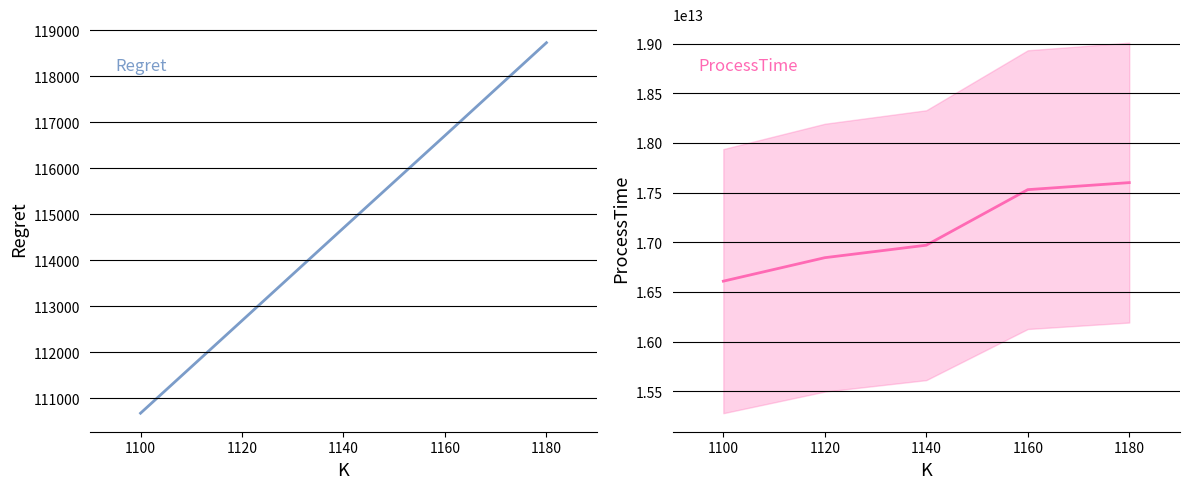

Does the chart have visible grid lines?

Yes